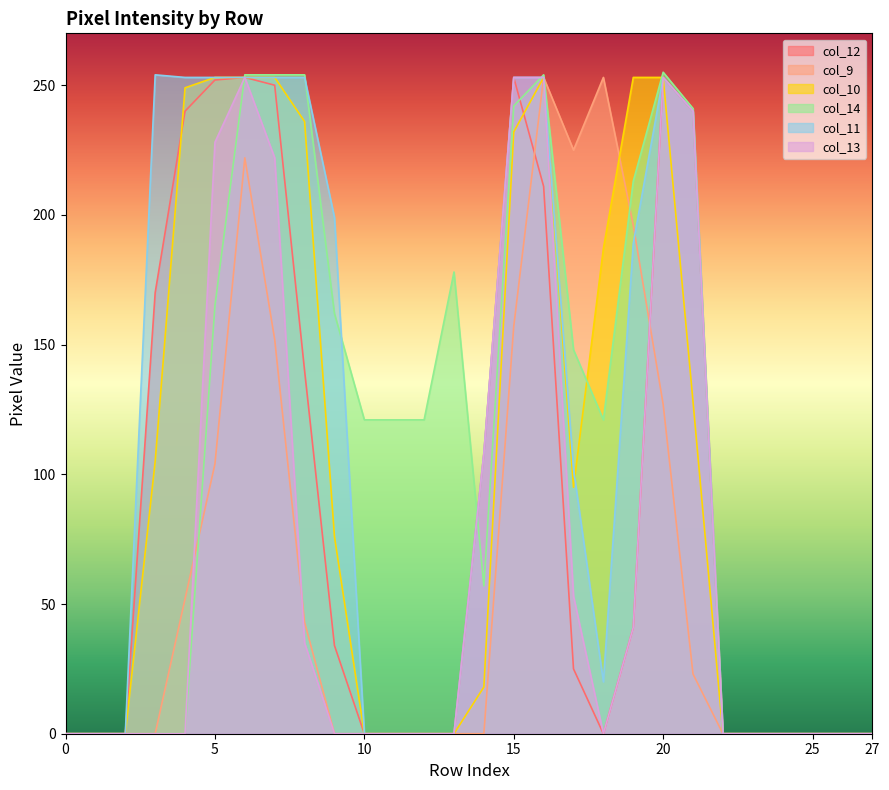

Count the number of data series in this chart.

6